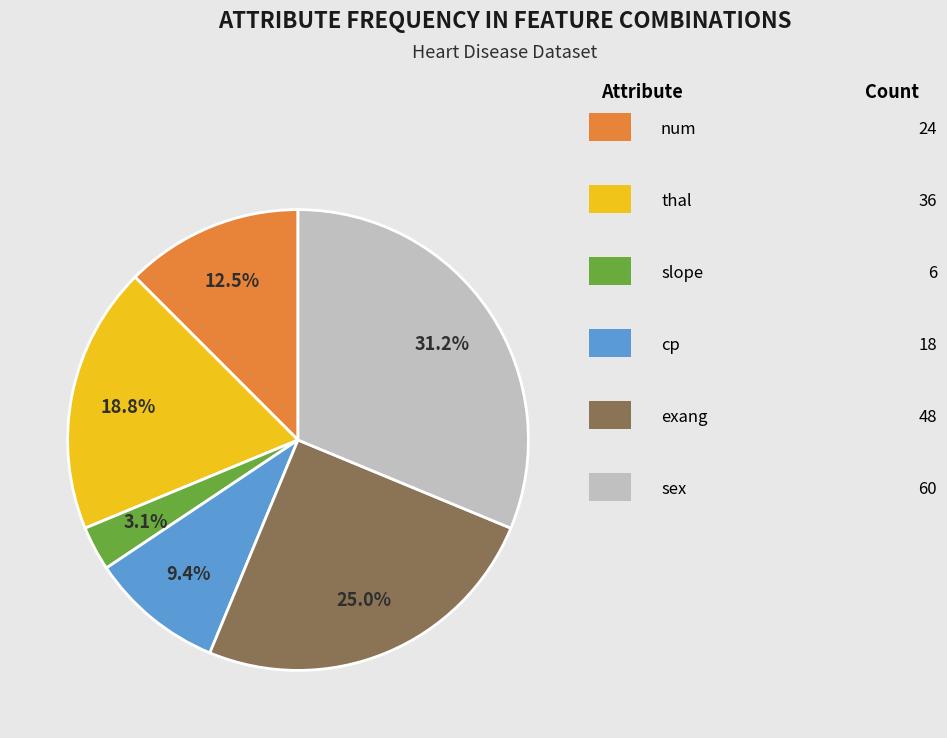

Does any single category account for the majority?

No